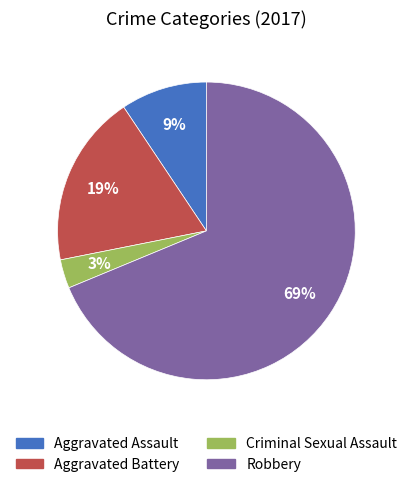

Which slice represents more than half of the pie?

Robbery